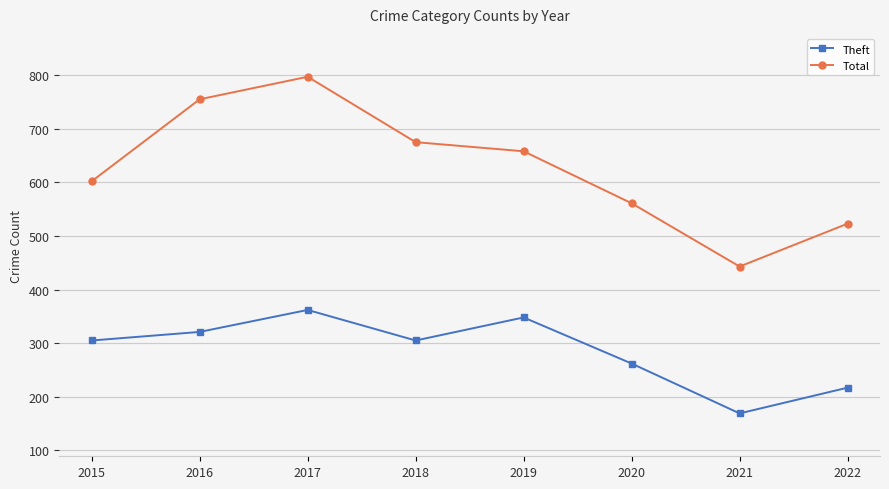

The Total series shows 755 at 2016. True or false?

True